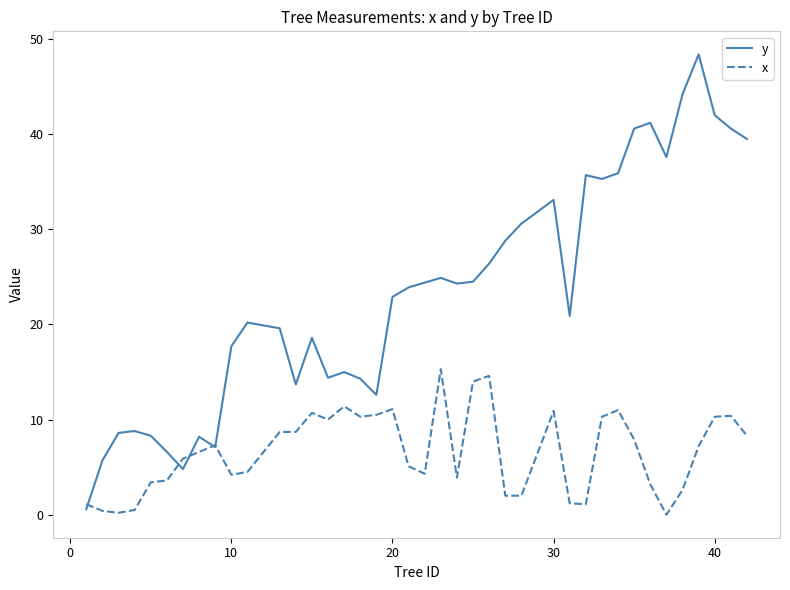

Does the chart display data point markers on the line(s)?

No